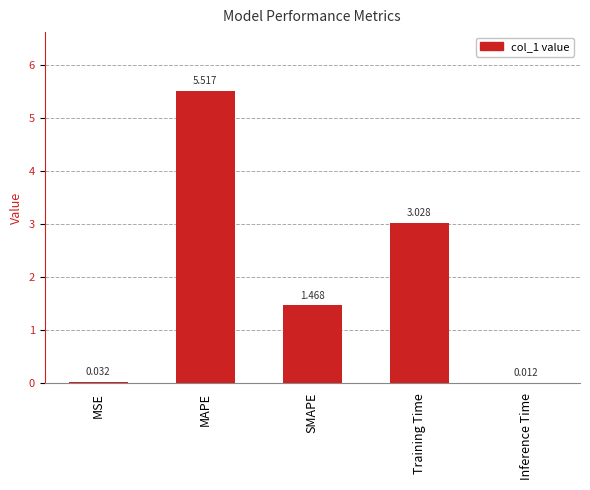

Which has a higher value, MAPE or Training Time?

MAPE